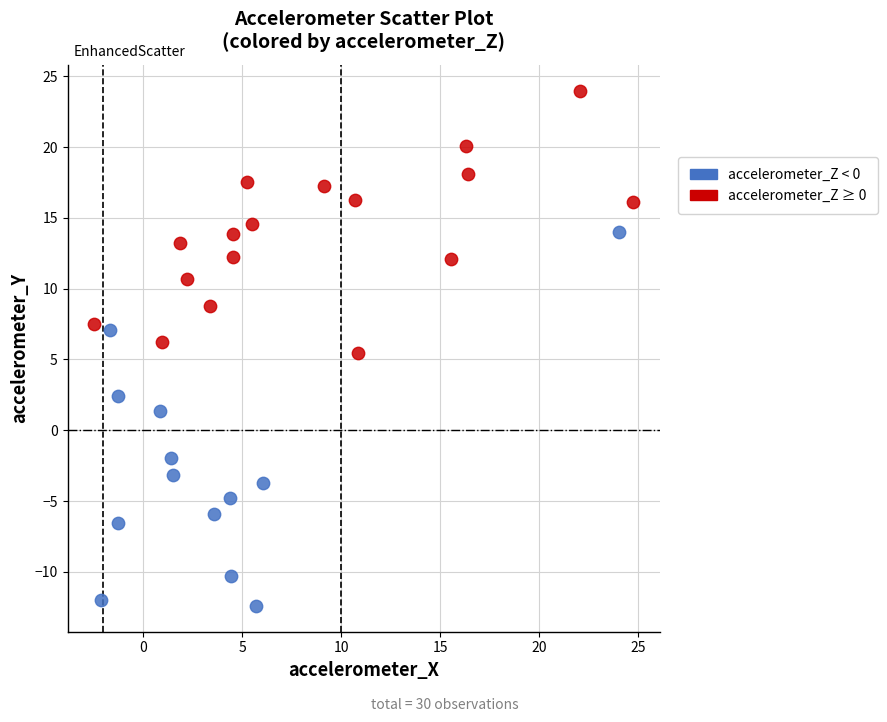

Which series has the largest Y range (max minus min)?

accelerometer_Z < 0